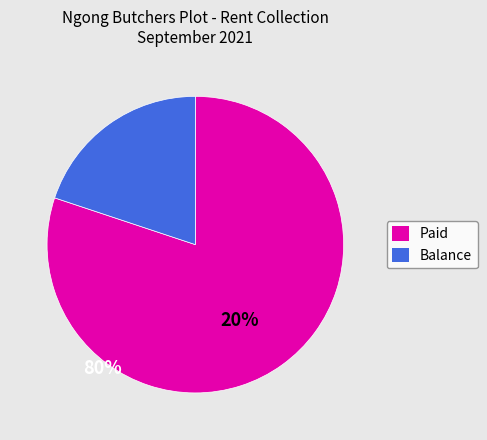

How many segments does this pie chart have?

2